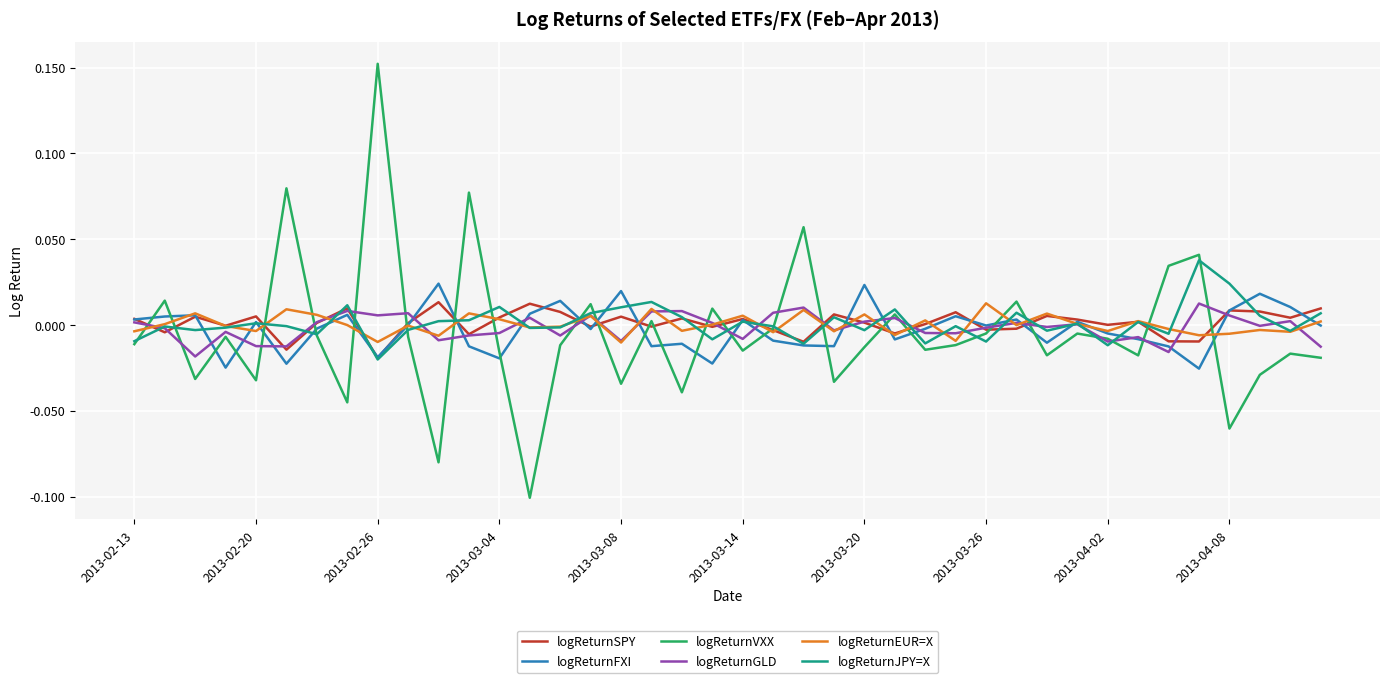

Which series has the widest spread of values?

logReturnVXX